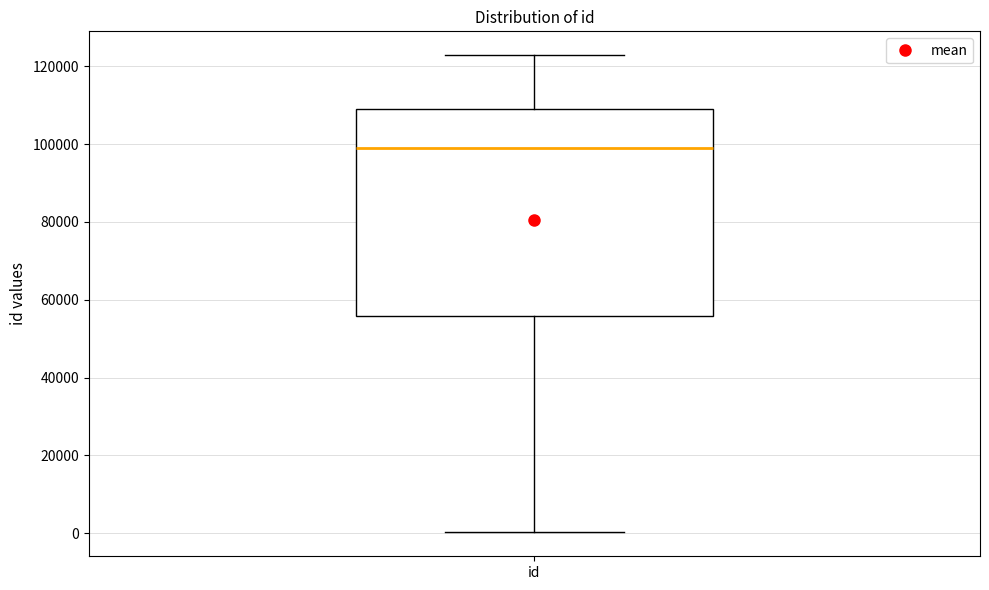

Read this box plot against the y-axis: the position of the median line, the range covered by the box, and the ends of both whiskers. The values are not printed on the chart, so give them approximately, as read against the axis.

median 98000, box 56000 to 110000, whiskers 0 to 122000